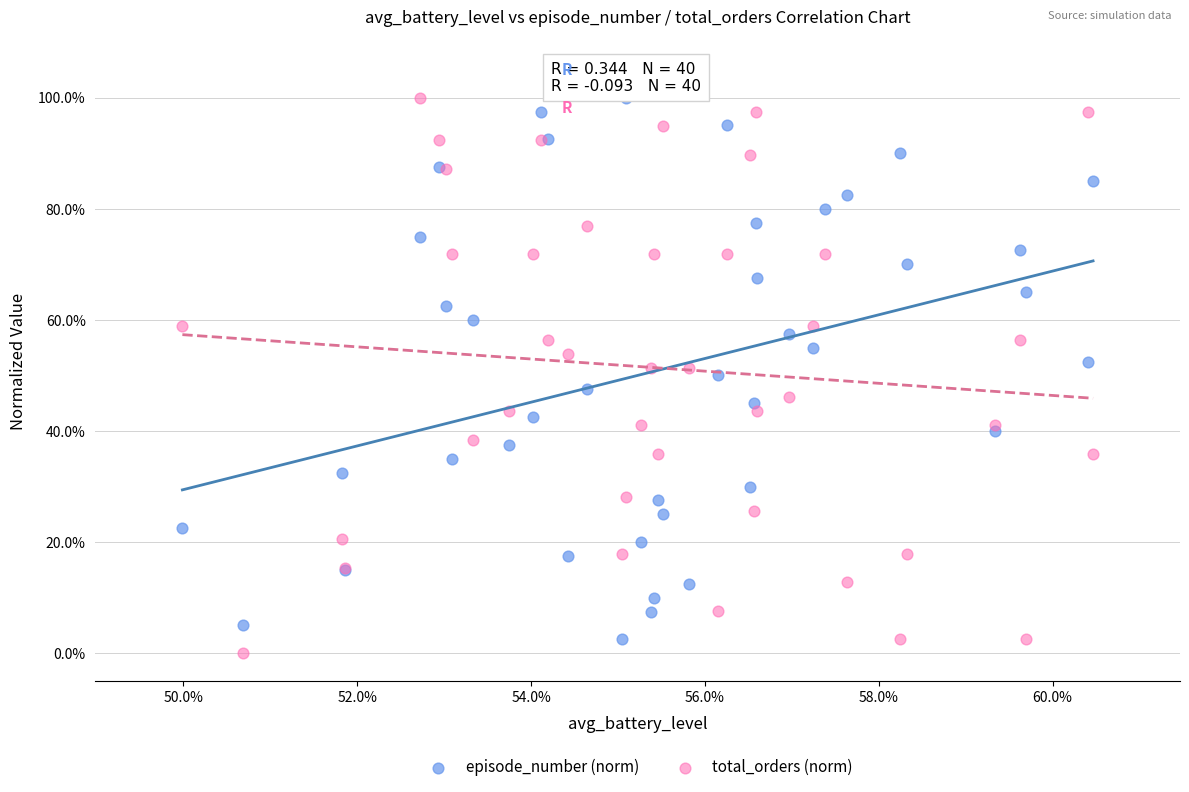

Which series has the widest spread of Y values?

total_orders (norm)